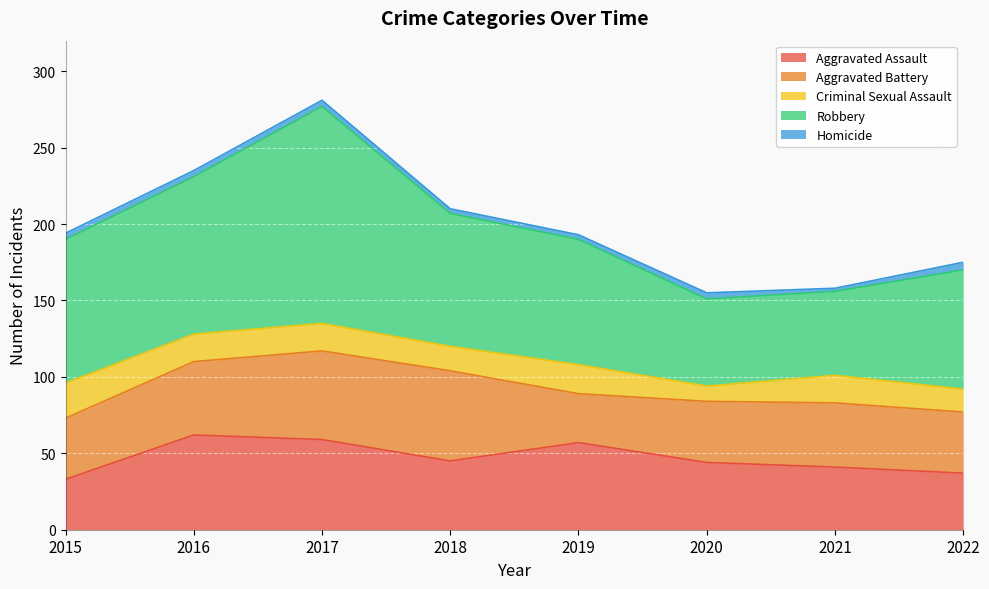

Rank the series at 2021 from highest to lowest value.

Robbery, Aggravated Battery, Aggravated Assault, Criminal Sexual Assault, Homicide